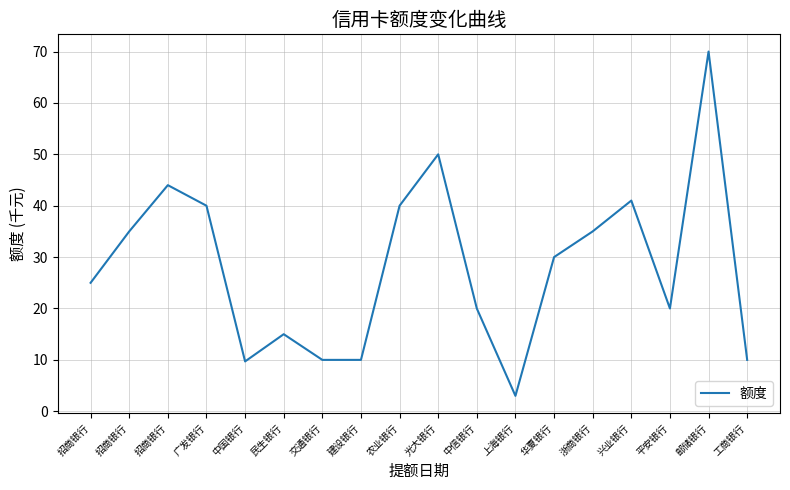

How many lines are shown in the chart?

1